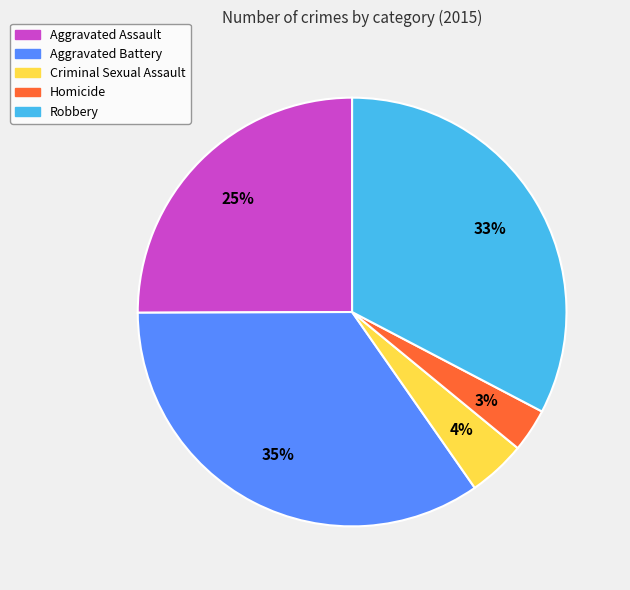

True or false: Aggravated Assault accounts for 25% of the total.

True